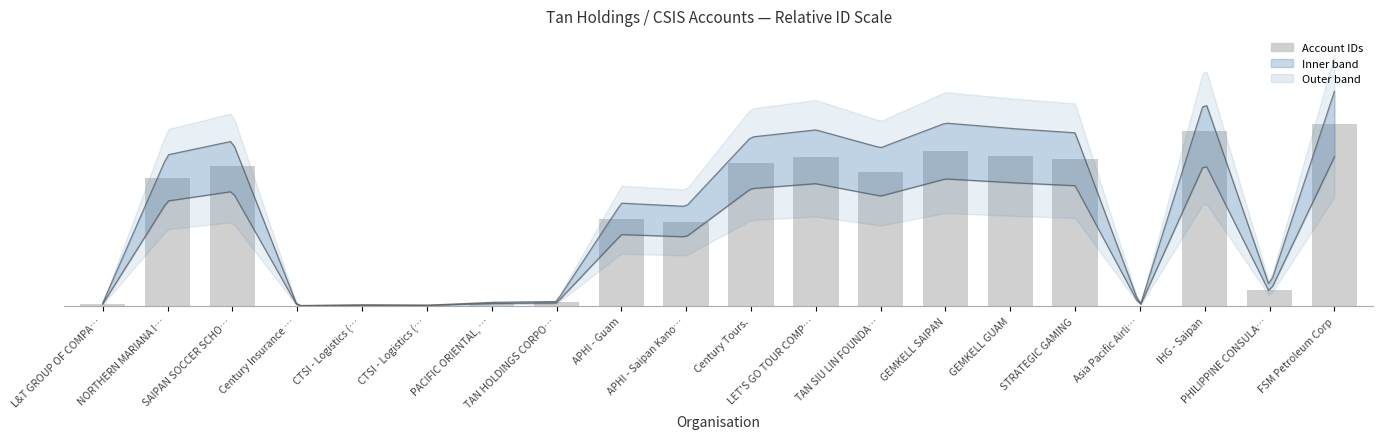

At which label does the data first exceed 12132?

SAIPAN SOCCER SCHO…